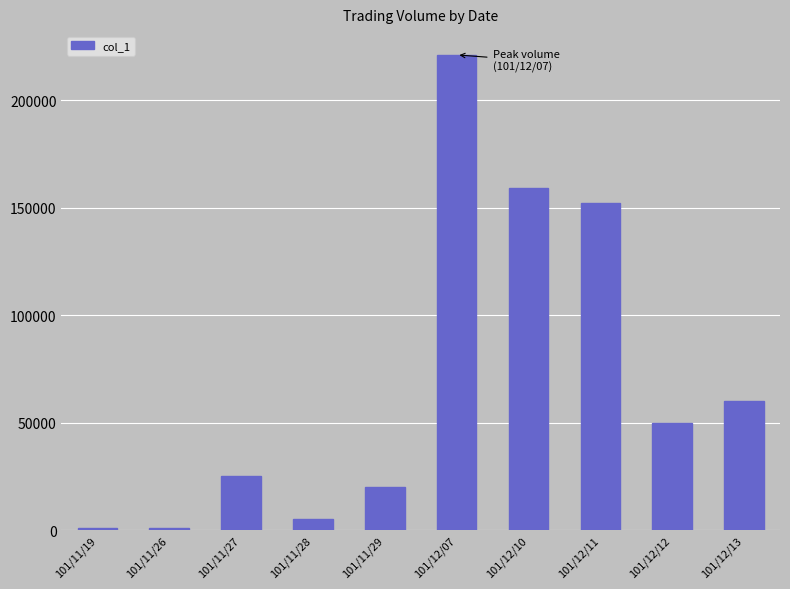

Where is the data nearest to the value 111000?

101/12/11